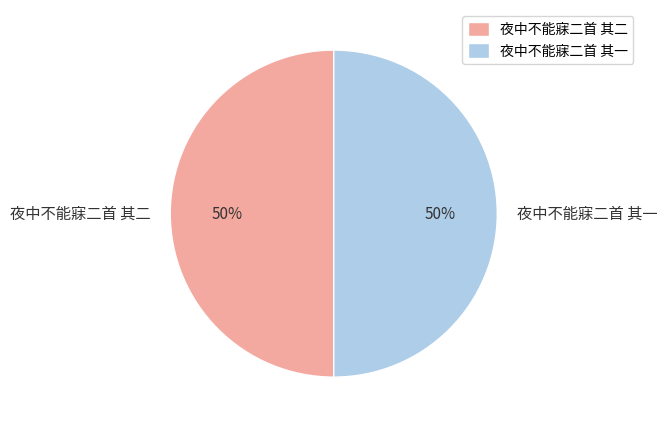

Count the number of slices in the pie.

2